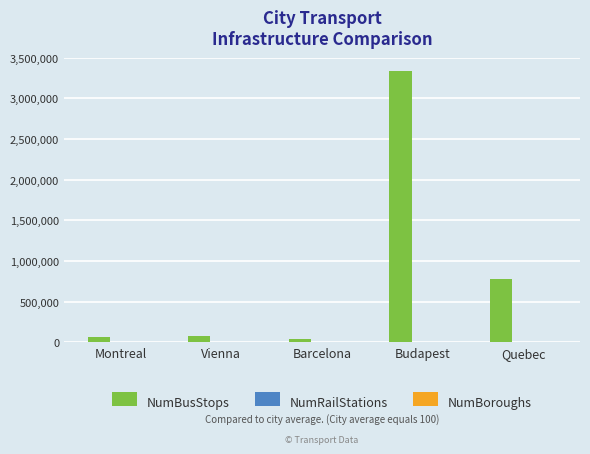

Are the bars grouped side by side (vs. stacked)?

Yes